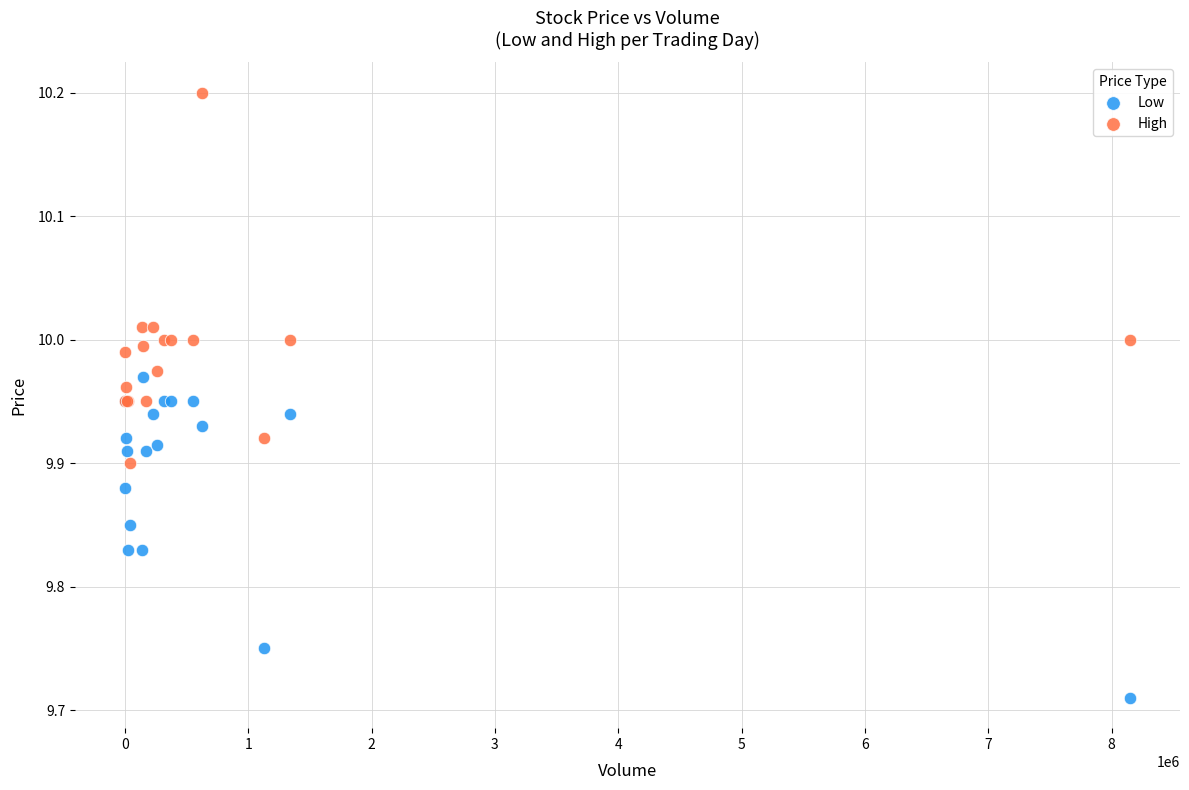

Which series contains the lowest Y value?

Low